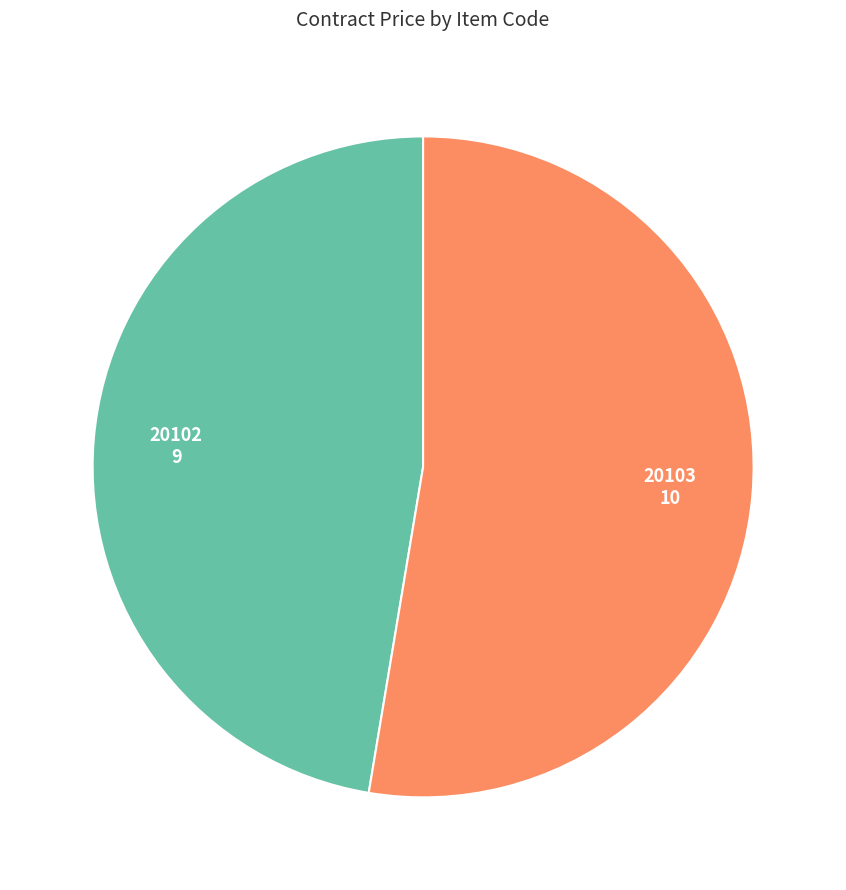

Does any single category account for the majority?

Yes